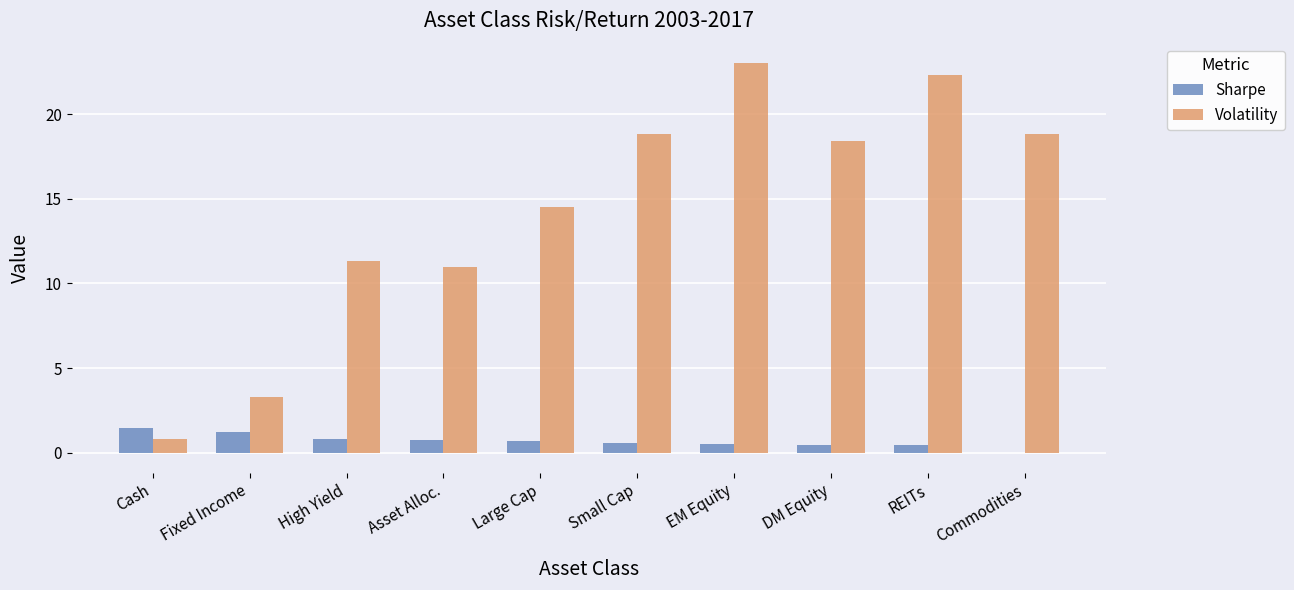

What is the sum of all Sharpe values?

7.1